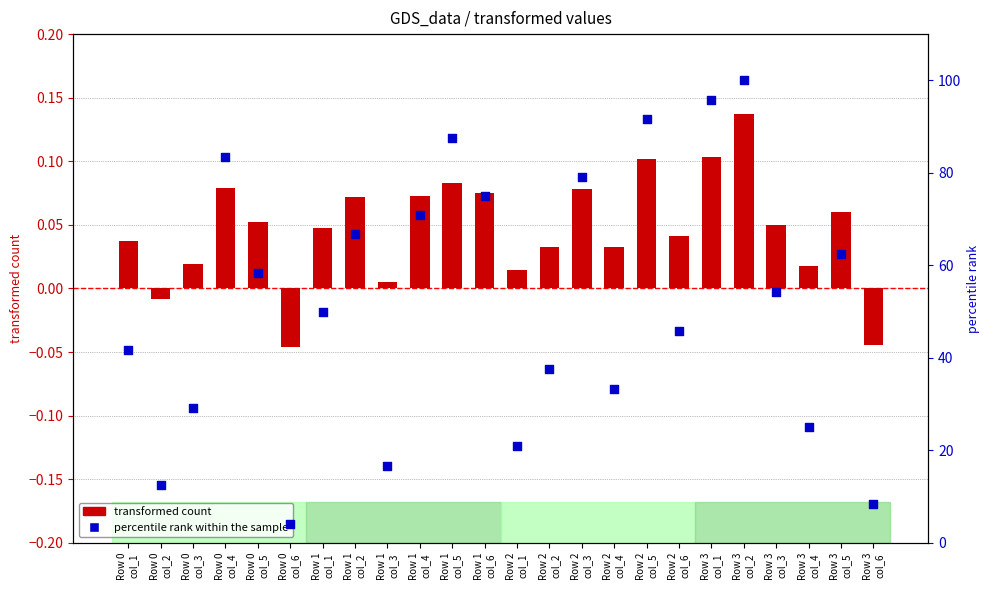

Which series has the largest total across all categories?

percentile rank within the sample